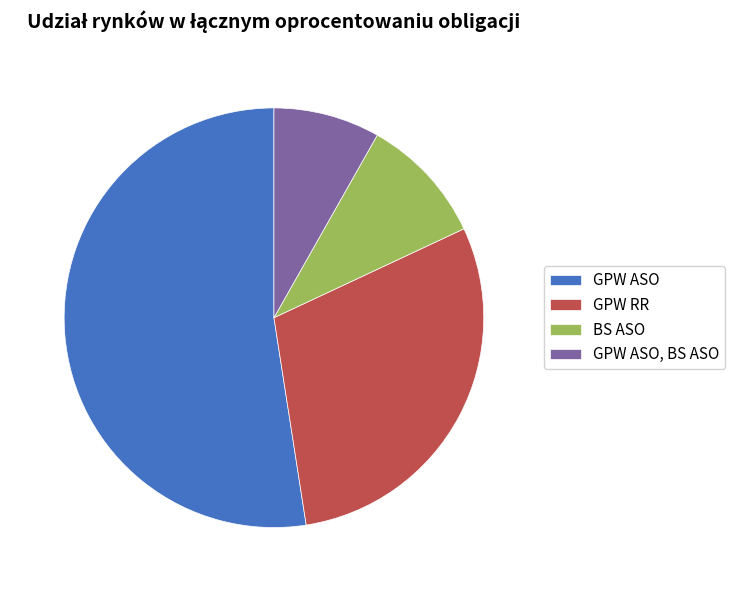

Between GPW ASO and GPW RR, which is larger?

GPW ASO